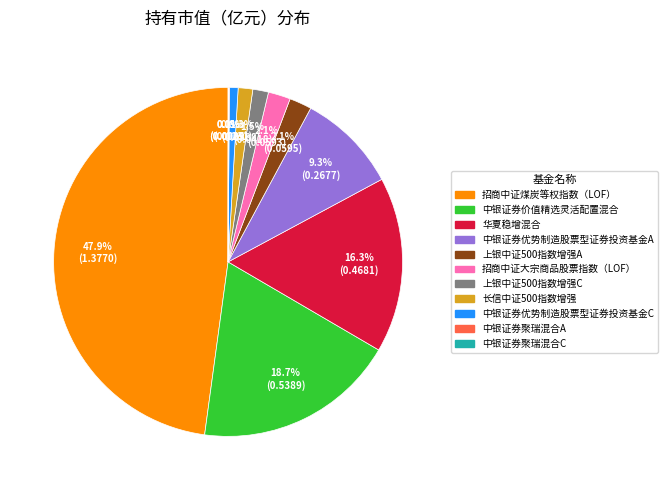

Is there any slice that represents more than half of the pie?

No